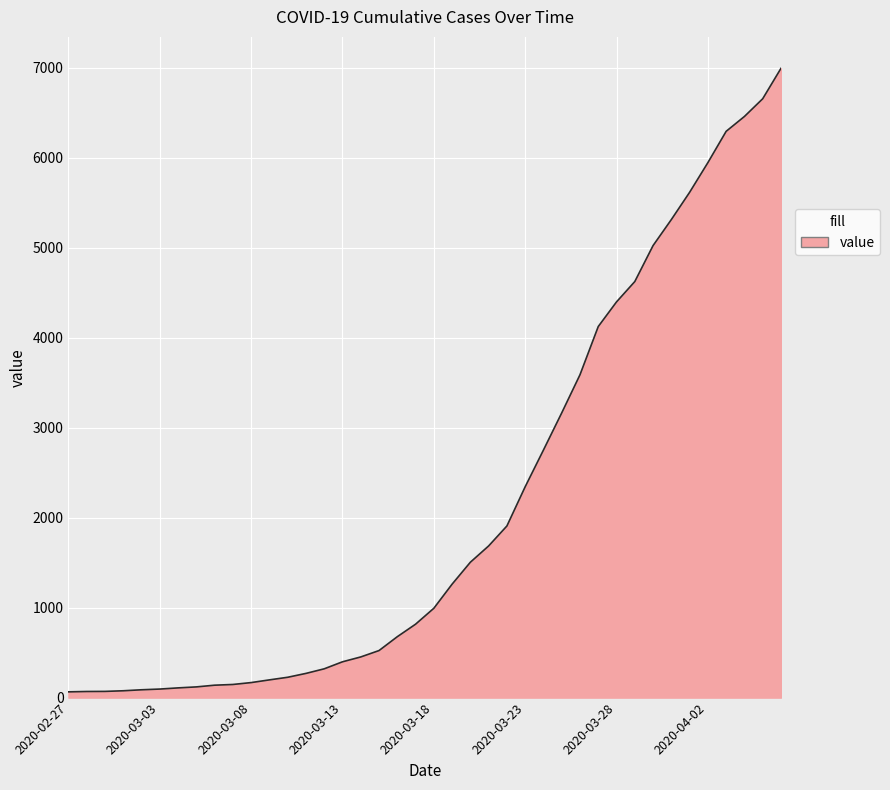

What is the difference between the maximum and minimum values?

6931